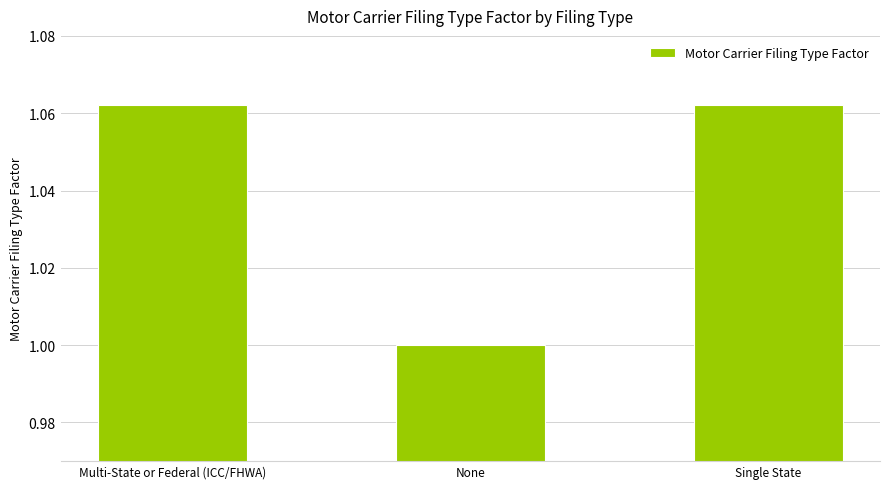

What is the label of the 2nd bar from the left?

None